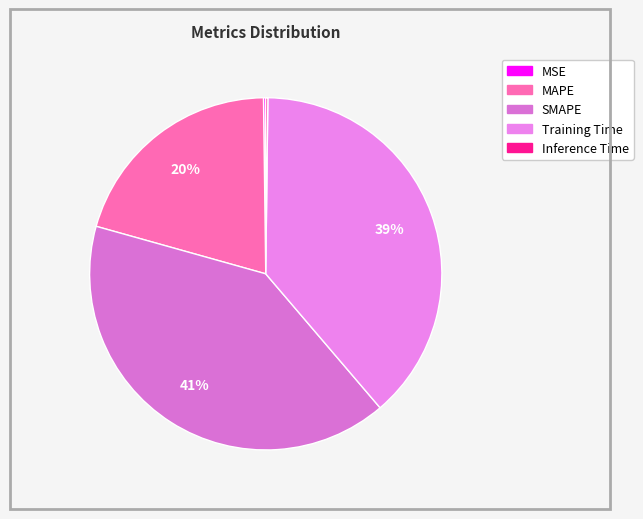

Does MAPE account for over 50% of the chart?

No